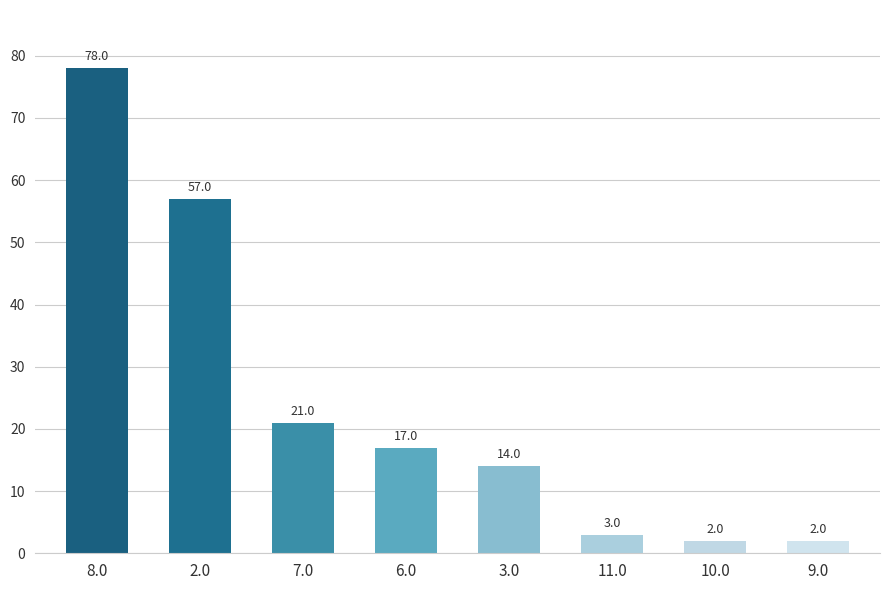

What is the label of the 8th bar from the left?

9.0